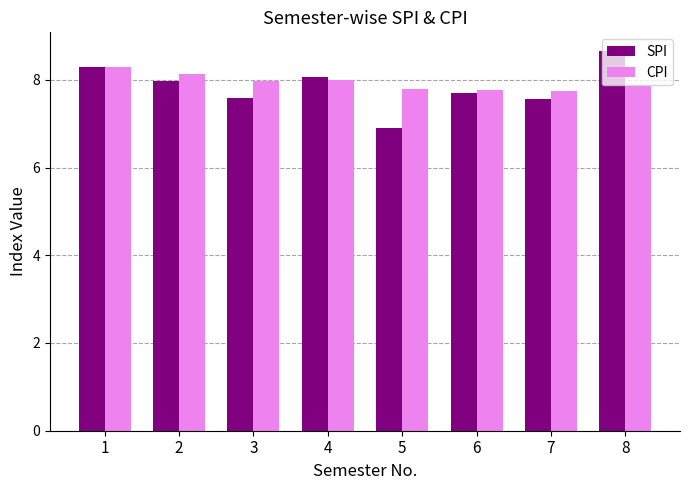

What is the difference between the maximum and minimum values in the CPI series?

0.5